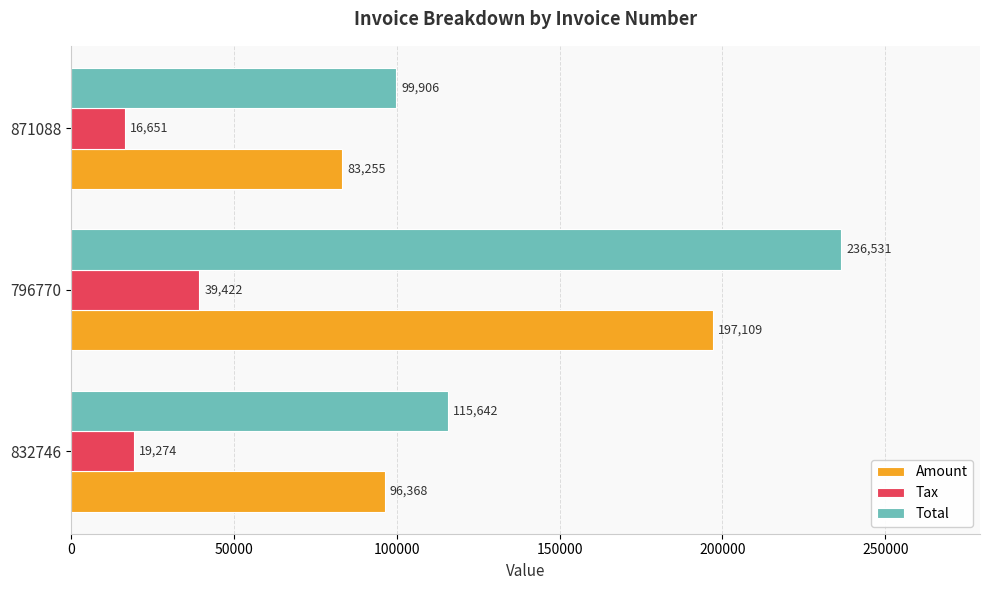

What is the average value of the Total series?

150693.0